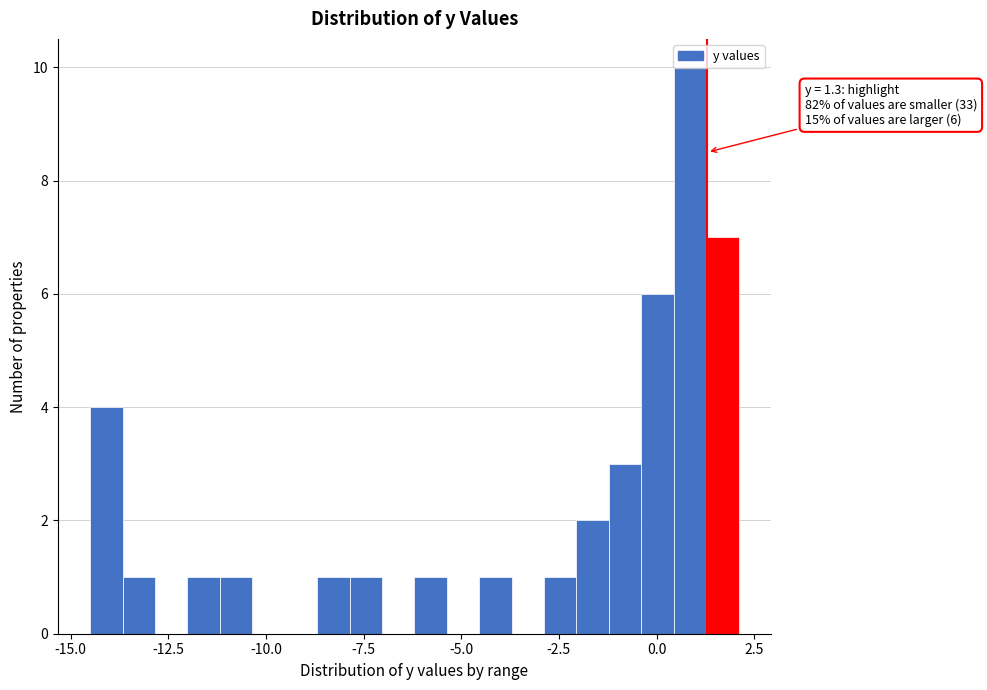

Read against the x-axis, roughly where is the centre of the tallest bar?

1.0